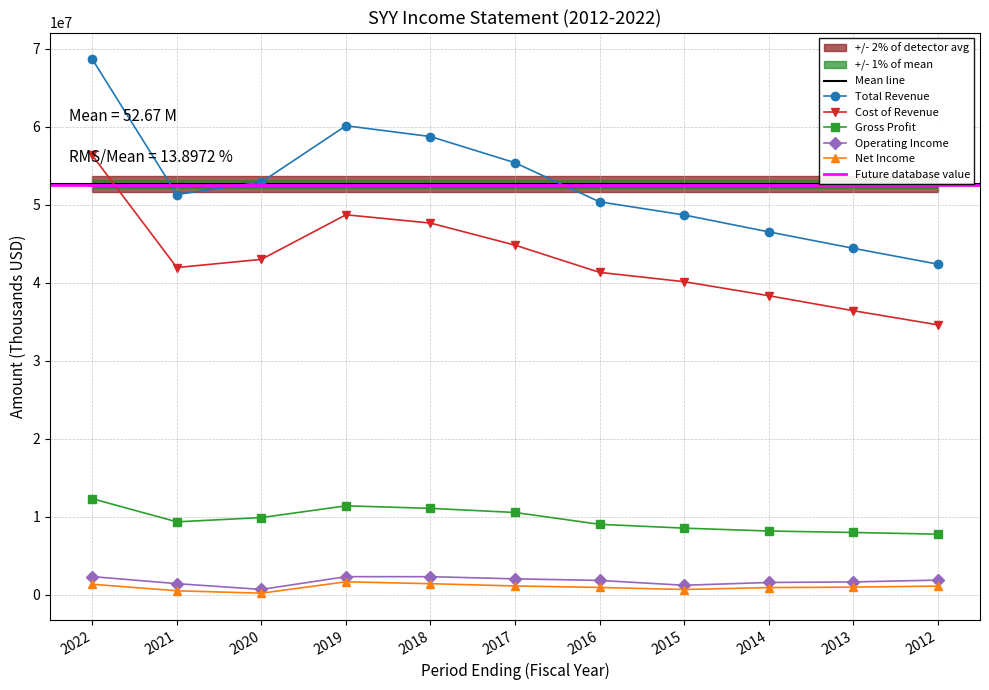

In Operating Income, how many points are lower than both neighbors (excluding endpoints)?

2